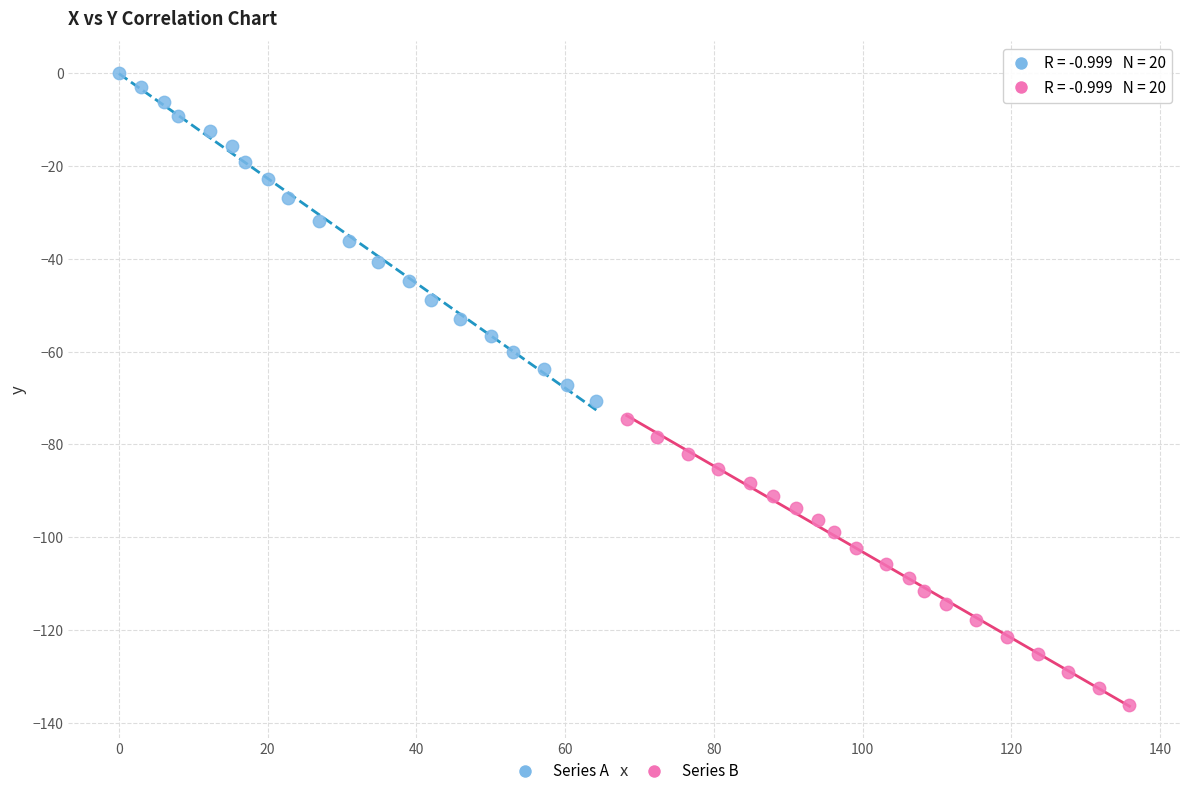

Which series reaches the maximum Y coordinate?

Series A